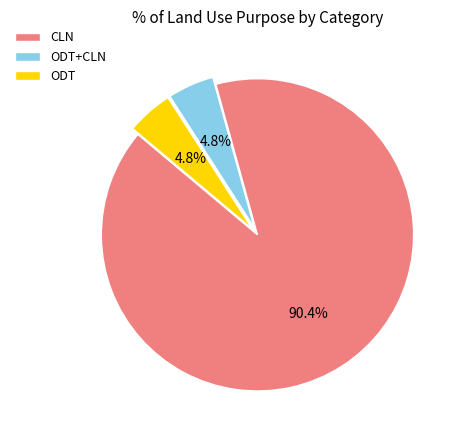

Which has a higher value, ODT+CLN or CLN?

CLN